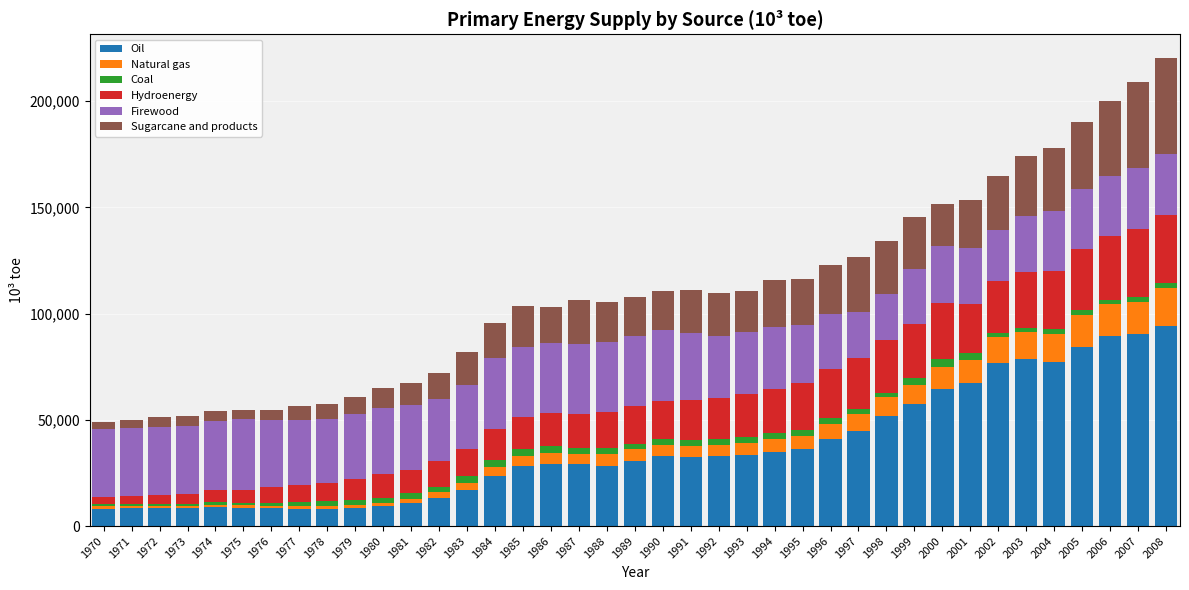

What is the sum of all Oil values?

1425032.6